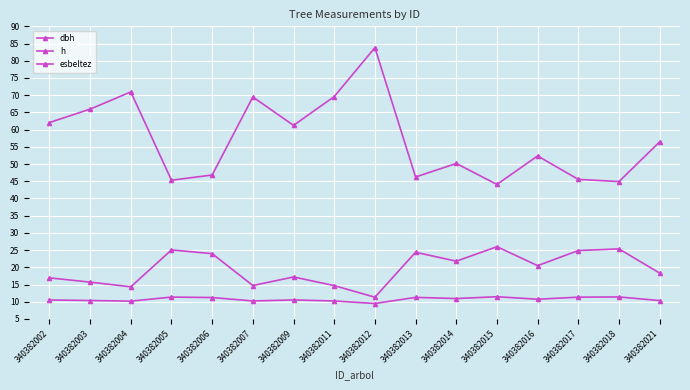

What is the value of the h point at the 1st from the left?

10.5